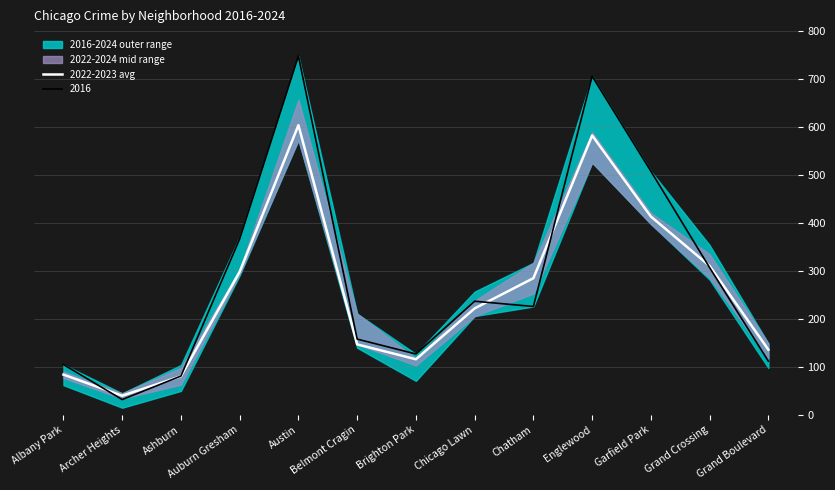

The chart shows a value of 413.5 at Garfield Park. True or false?

True